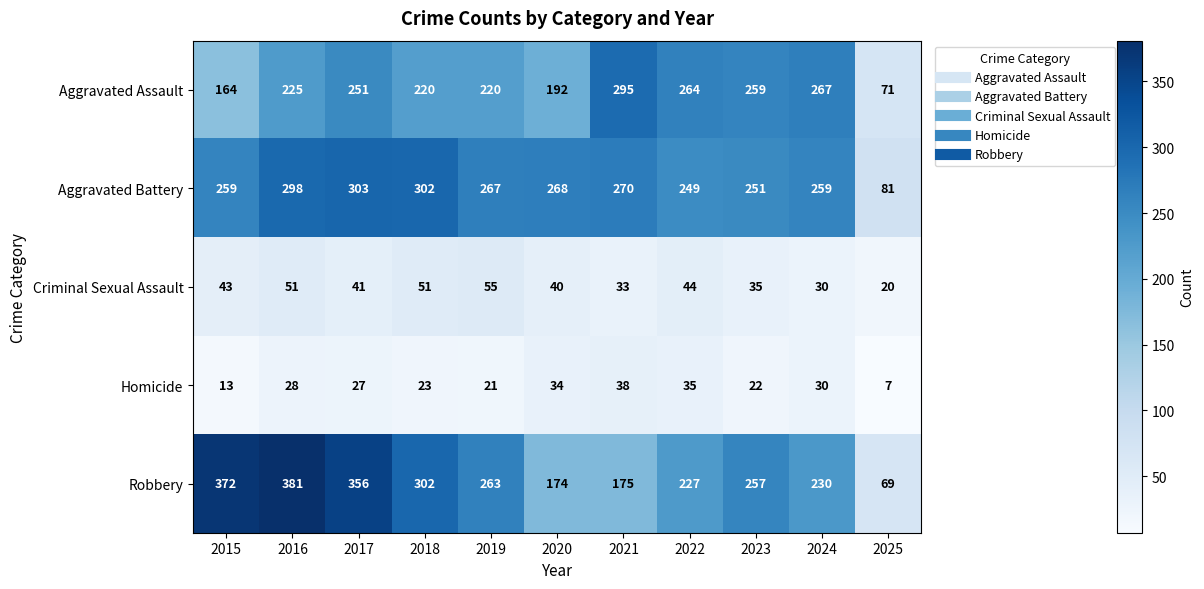

What is the difference between the highest and lowest values at 2016?

353